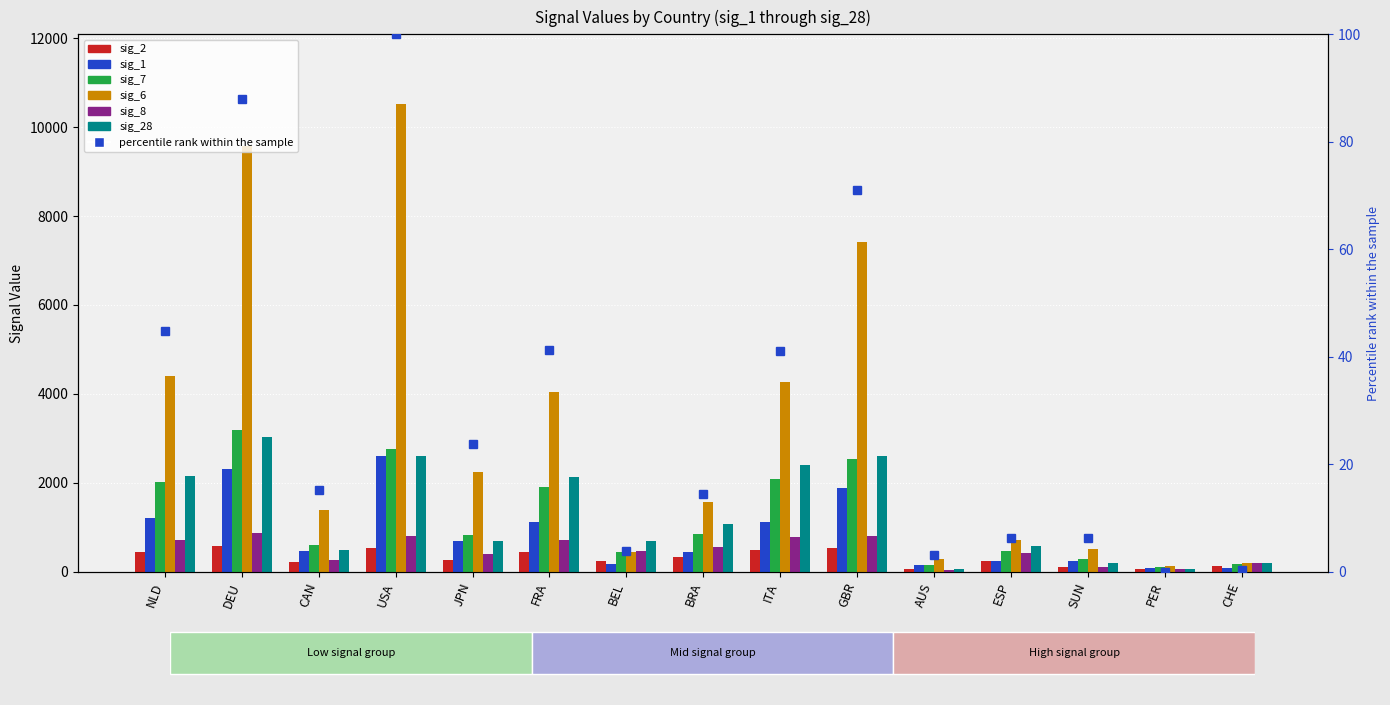

Reading left to right, transcribe all the data shown in this chart.

sig_2: NLD=452	DEU=592	CAN=213	USA=533	JPN=275	FRA=439	BEL=255	BRA=328	ITA=482	GBR=530	AUS=70	ESP=245	SUN=117	PER=67	CHE=140
sig_1: NLD=1219	DEU=2313	CAN=466	USA=2616	JPN=683	FRA=1128	BEL=180	BRA=449	ITA=1124	GBR=1883	AUS=162	ESP=243	SUN=243	PER=82	CHE=89
sig_7: NLD=2025	DEU=3181	CAN=602	USA=2752	JPN=840	FRA=1914	BEL=449	BRA=846	ITA=2084	GBR=2538	AUS=152	ESP=462	SUN=290	PER=104	CHE=177
sig_6: NLD=4401	DEU=9564	CAN=1385	USA=10509	JPN=2250	FRA=4049	BEL=436	BRA=1563	ITA=4262	GBR=7410	AUS=299	ESP=726	SUN=514	PER=128	CHE=201
sig_8: NLD=713	DEU=885	CAN=272	USA=799	JPN=391	FRA=711	BEL=470	BRA=564	ITA=783	GBR=817	AUS=42	ESP=424	SUN=114	PER=61	CHE=201
sig_28: NLD=2153	DEU=3040	CAN=500	USA=2600	JPN=696	FRA=2131	BEL=688	BRA=1081	ITA=2393	GBR=2599	AUS=63	ESP=579	SUN=202	PER=66	CHE=195